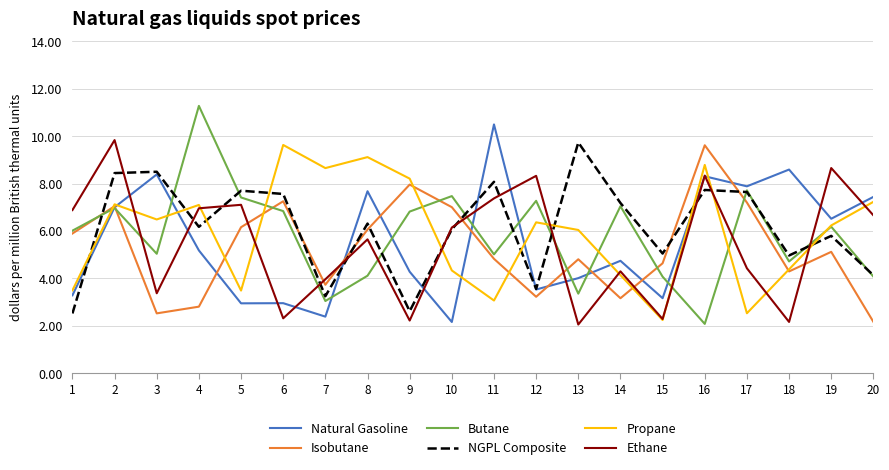

What is the total value across all series at 18?

29.1